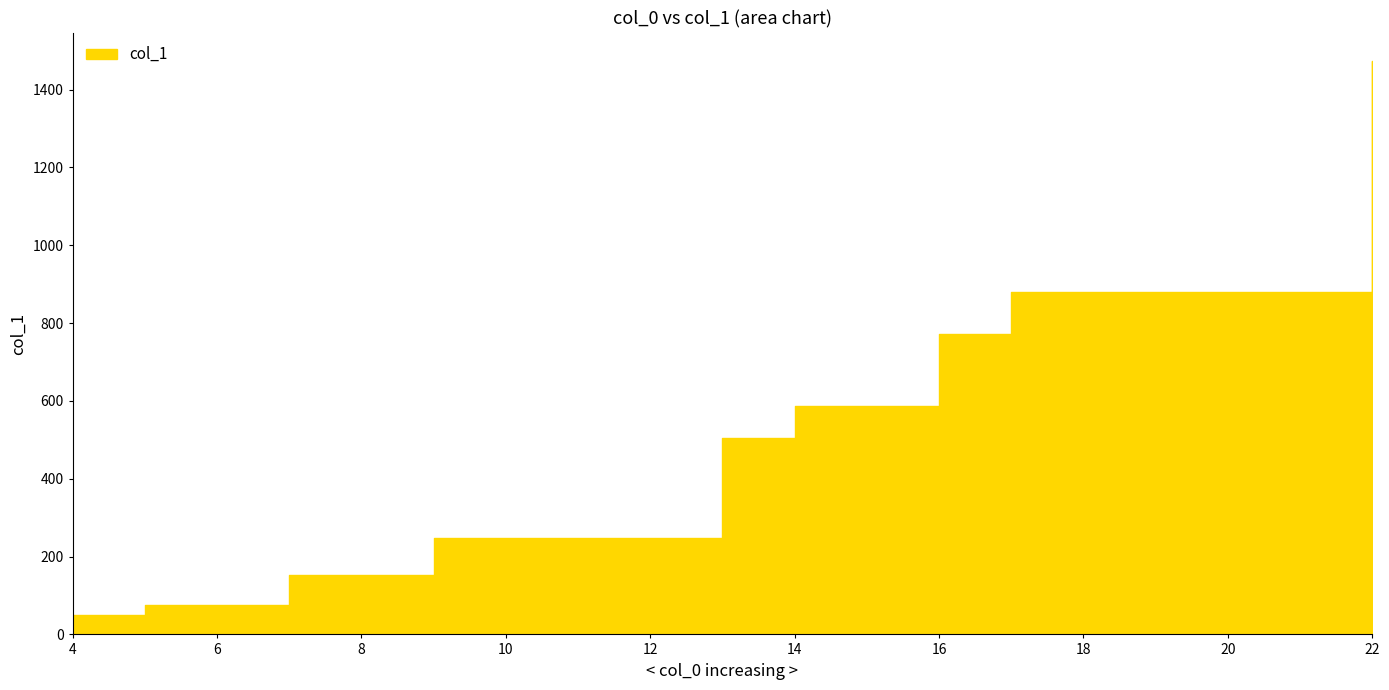

What is the smallest value displayed?

50